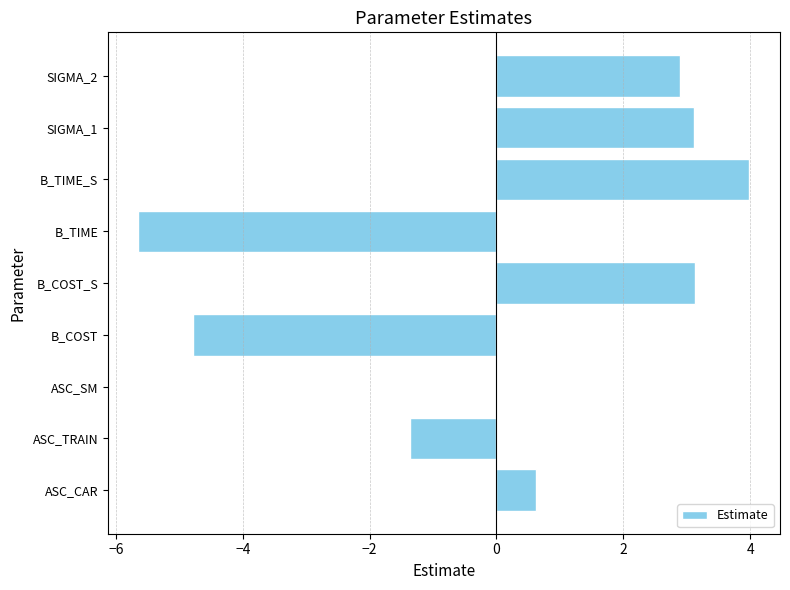

How many series are shown in this chart?

1